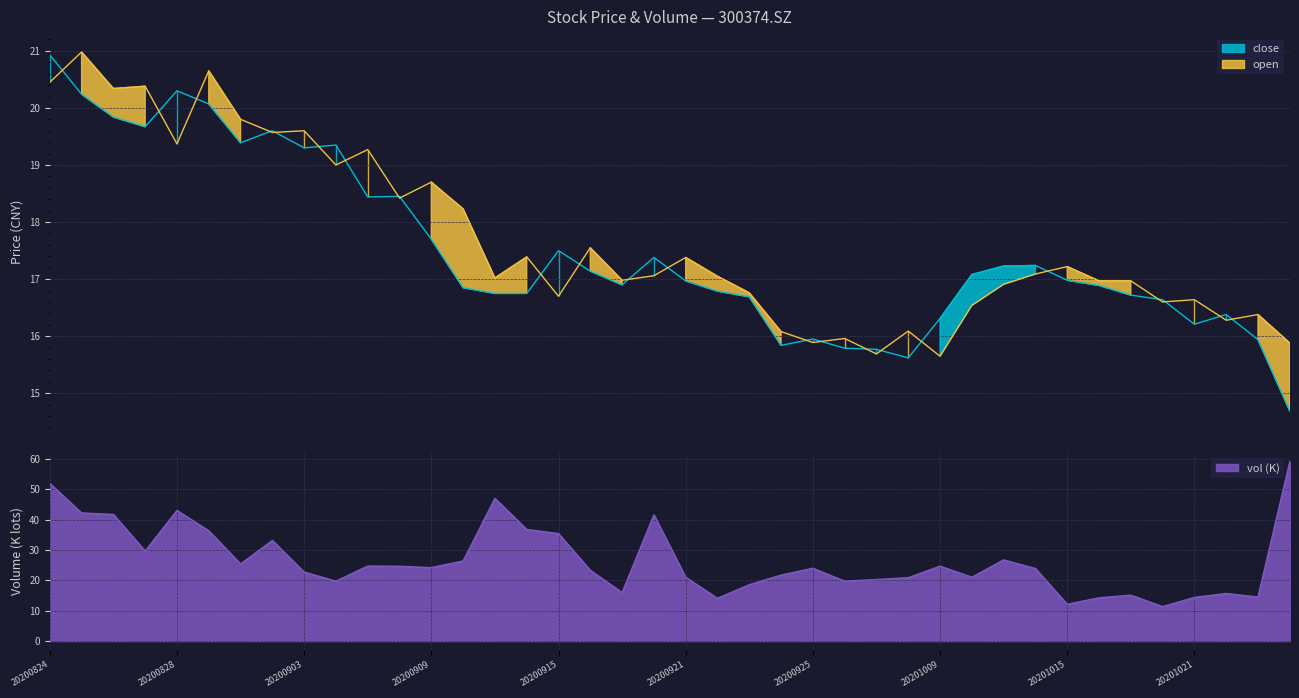

What is the value of the open point at the 26th from the left?

16.0